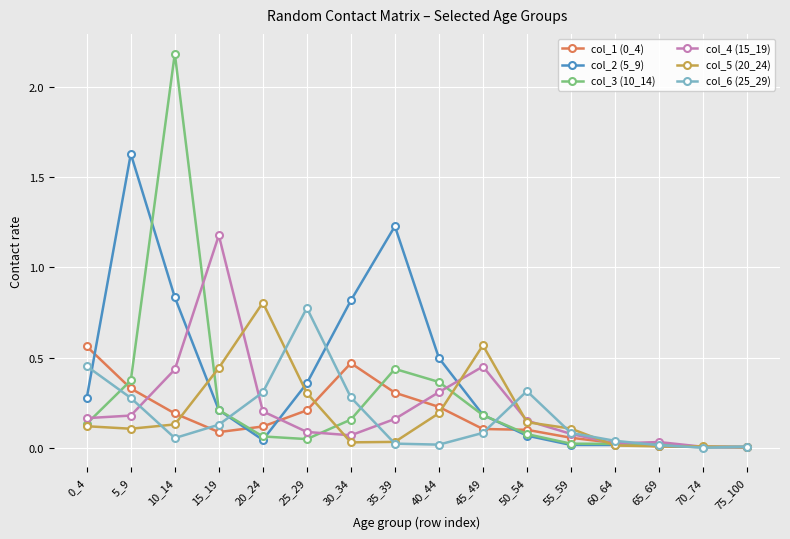

Where is the first local maximum for col_1 (0_4)?

30_34